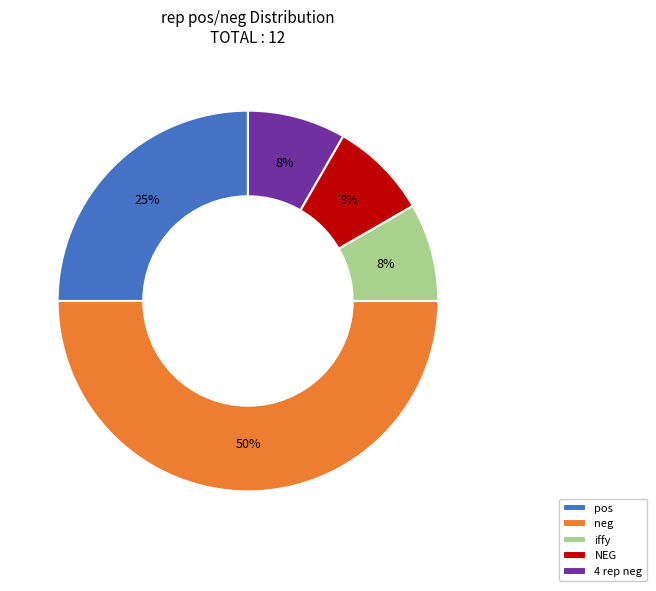

How many slices are in this pie chart?

5